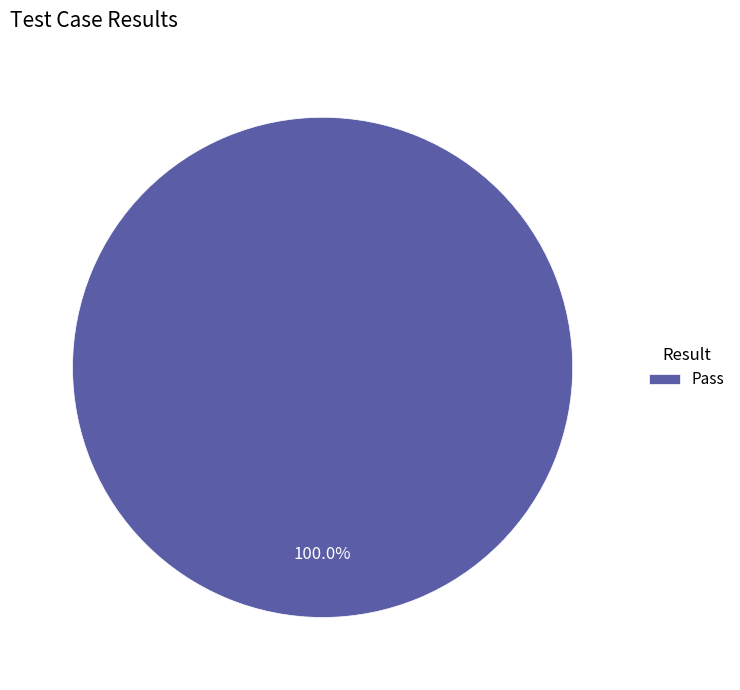

How many slices are in this pie chart?

1